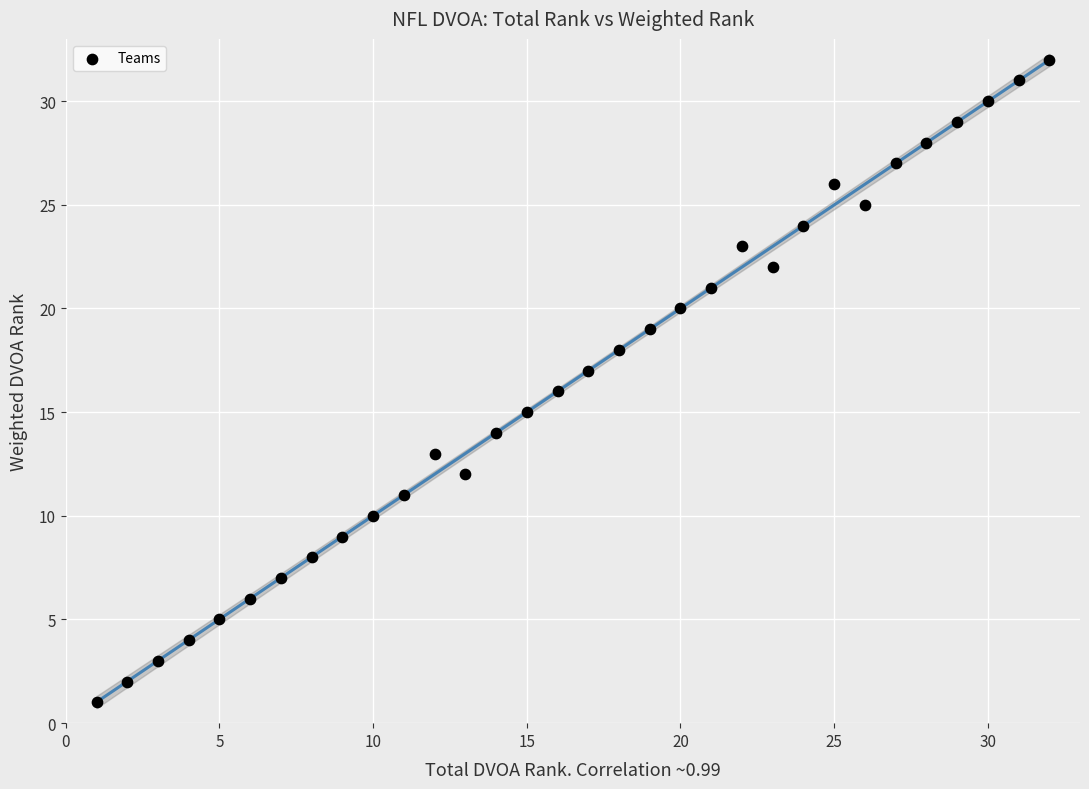

What is the range of Y values (max minus min)?

31